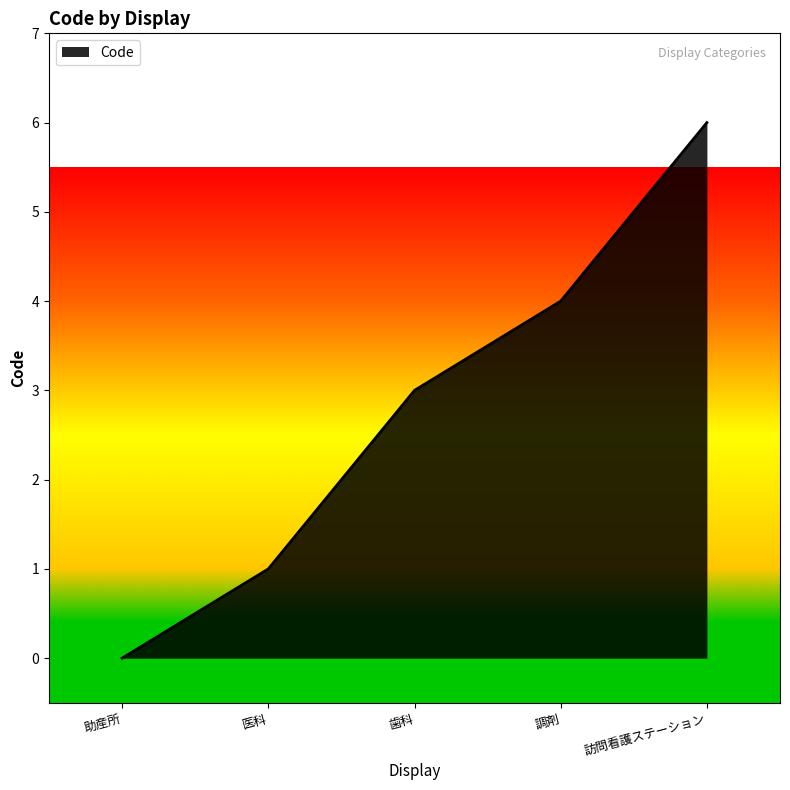

What is the greatest value displayed?

6